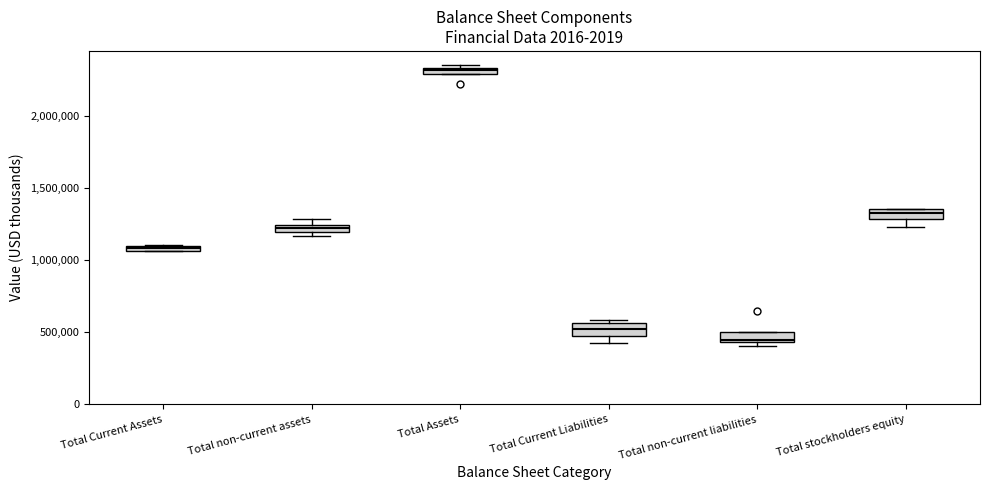

Which box's median line is the lowest?

Total non-current liabilities